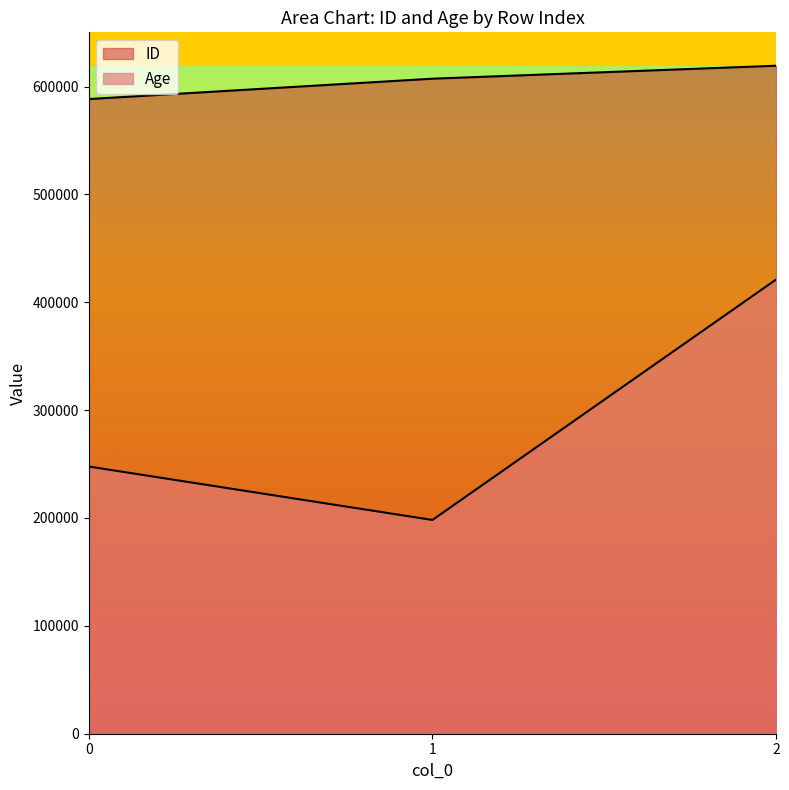

How many categories are shown in the chart?

3